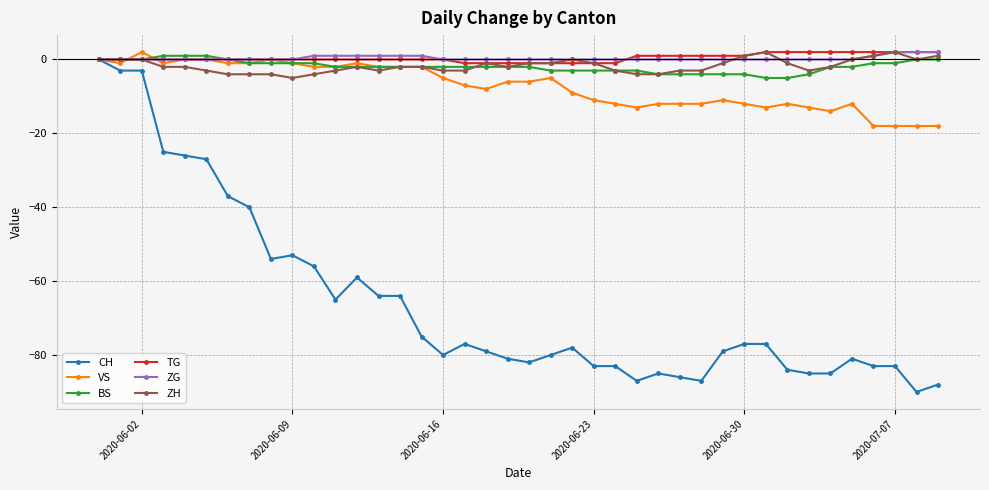

Count the number of data series in this chart.

6